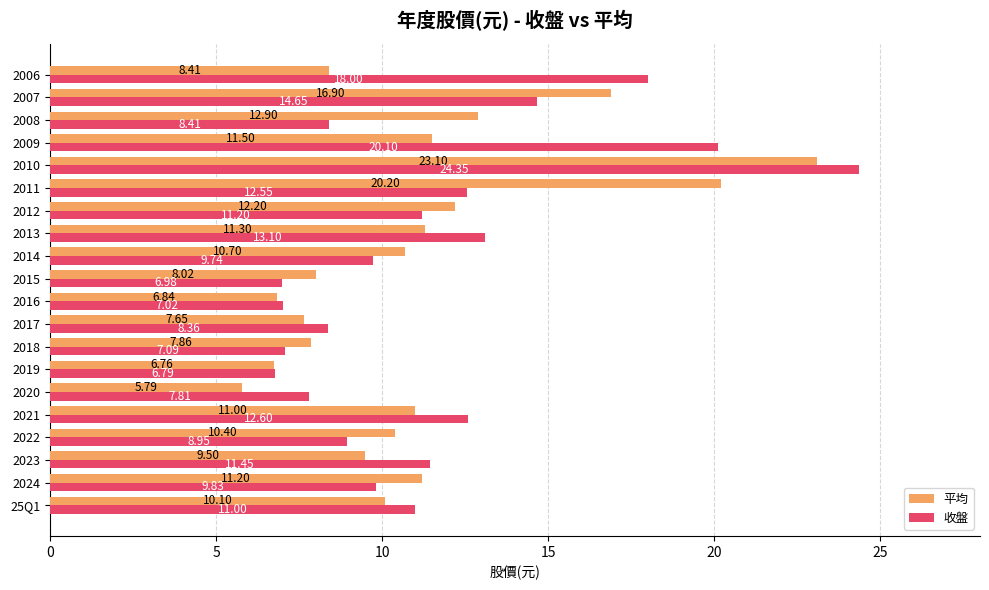

What is the difference between the maximum and second lowest values in the 平均 series?

16.3